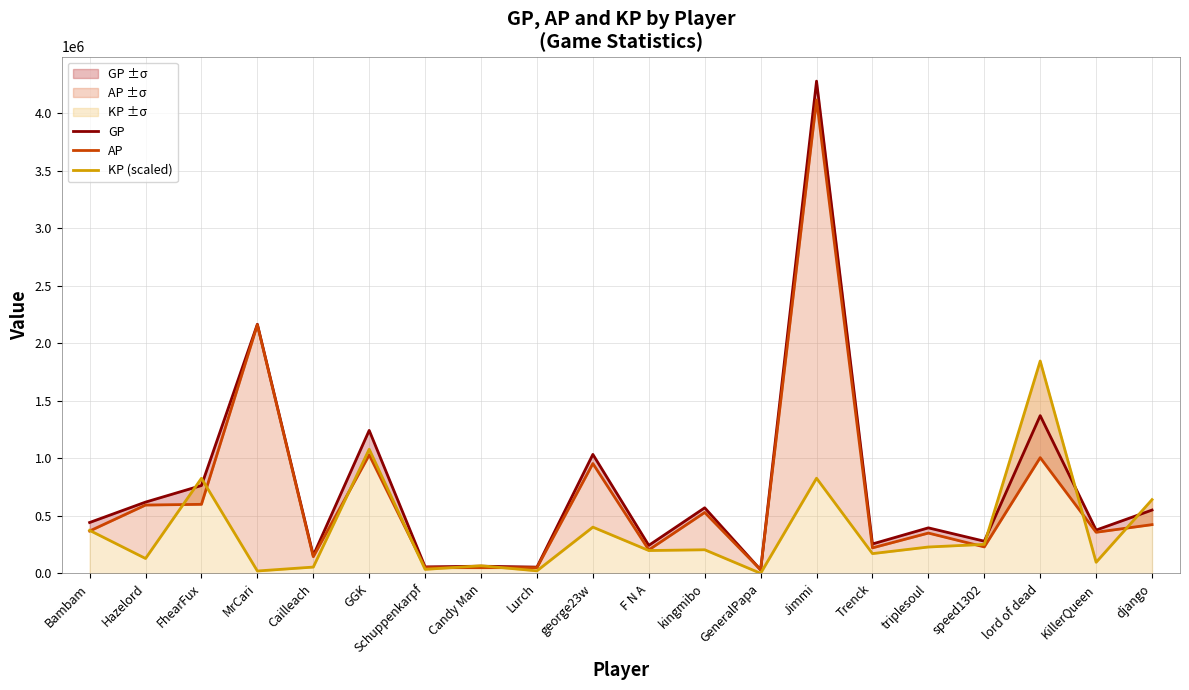

List the series in order of their peak value, highest first.

GP, AP, KP (scaled)